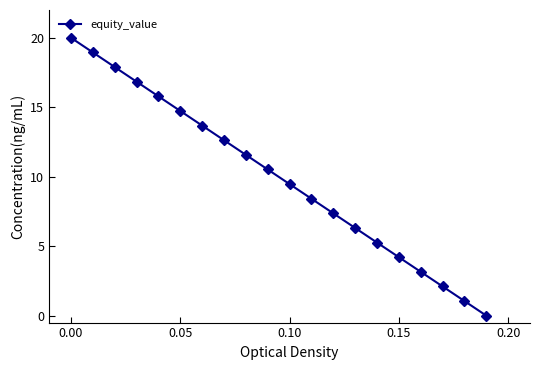

True or false: the data has more than 1 interior local peaks.

False